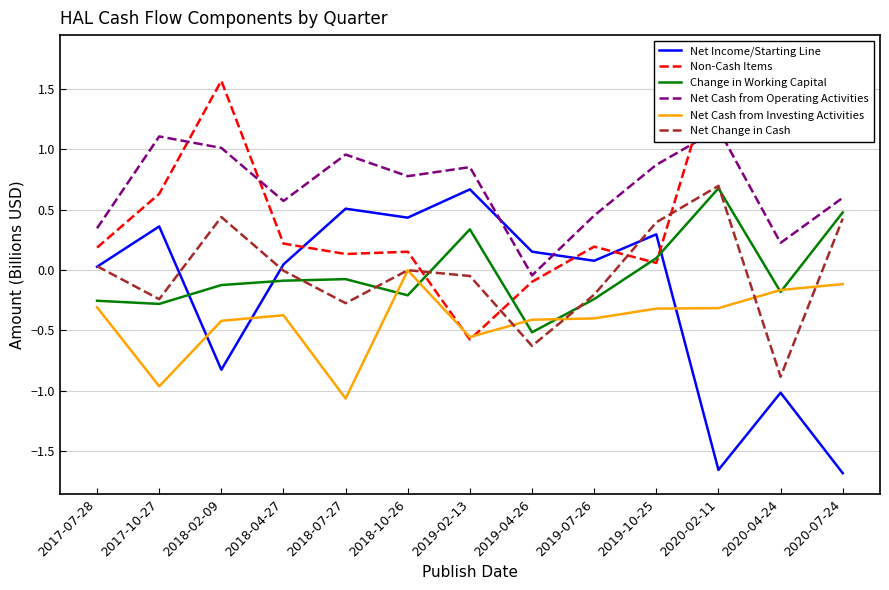

What is the maximum value shown in the chart?

1.8